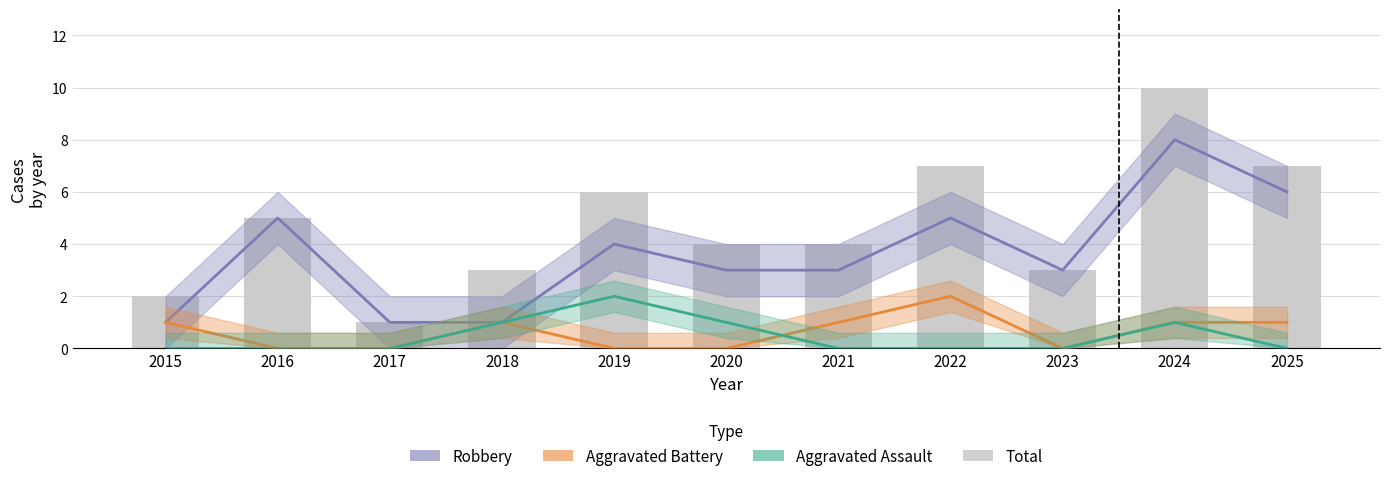

What is the sum of all Robbery values?

40